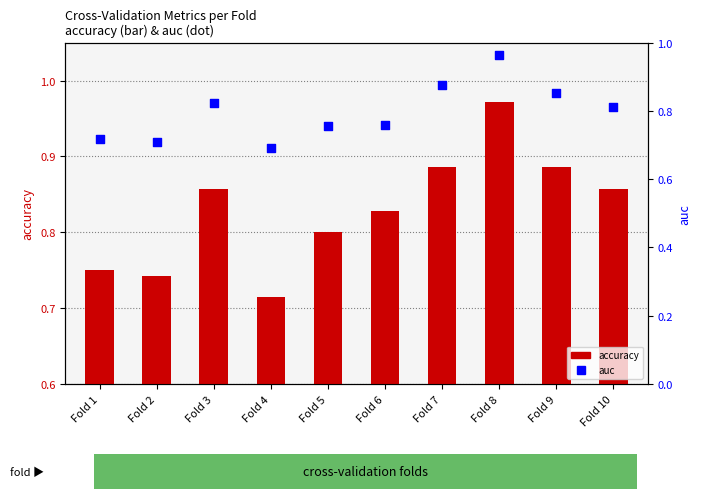

Which series reaches the minimum Y coordinate?

auc